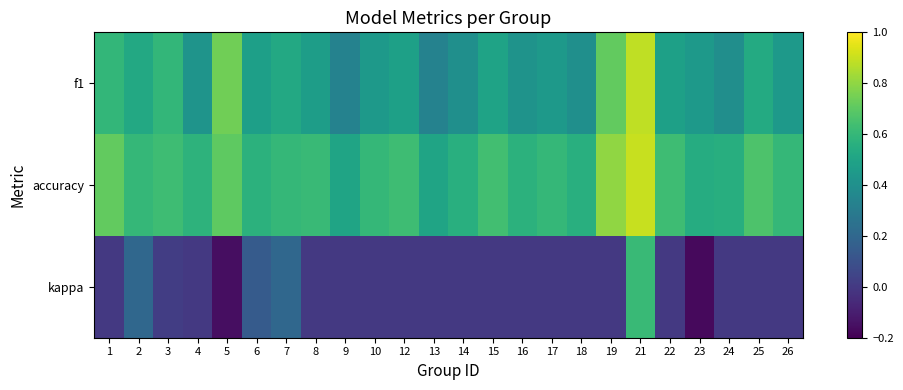

Rank the series by their average value, from lowest to highest.

kappa, f1, accuracy